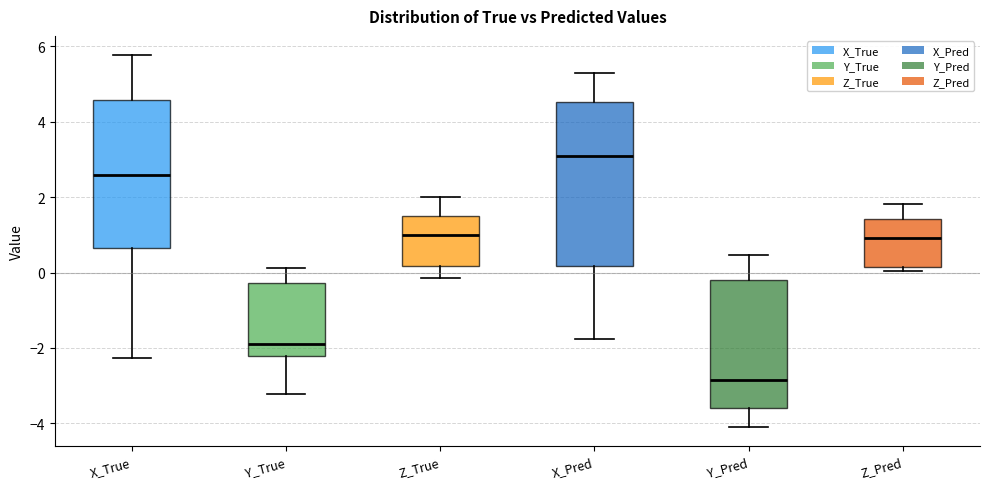

Which box has the highest median line?

X_Pred